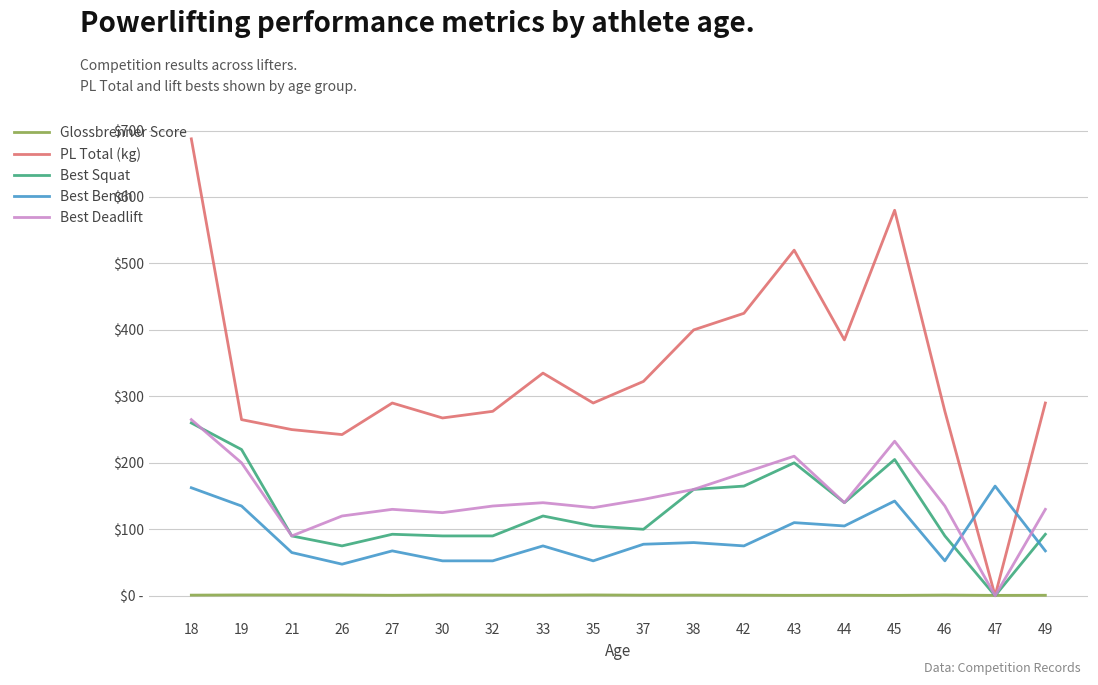

Does the chart display data point markers on the line(s)?

No